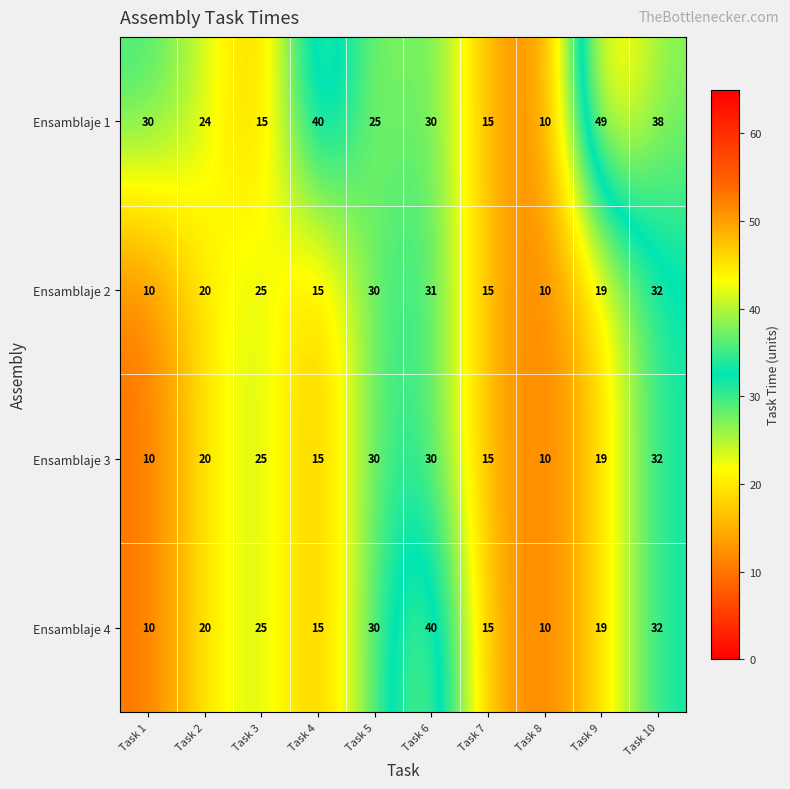

The Ensamblaje 2 series shows 8 at Task 9. True or false?

False